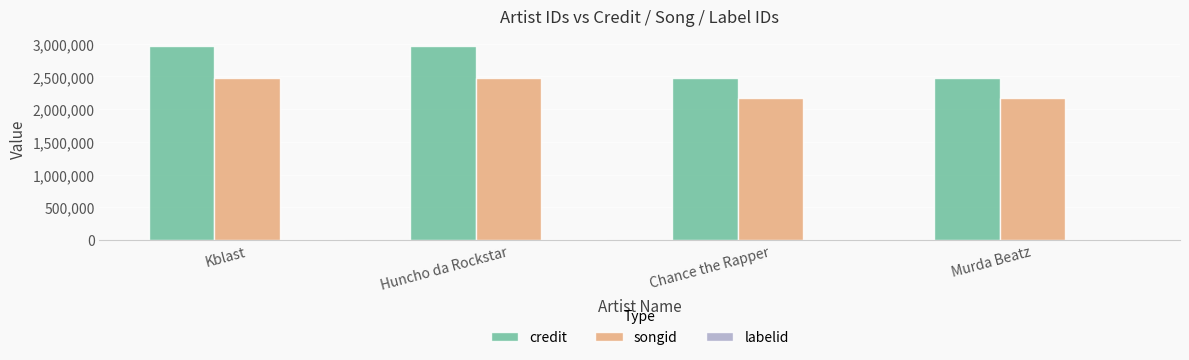

What is the highest value of the credit series?

2969580